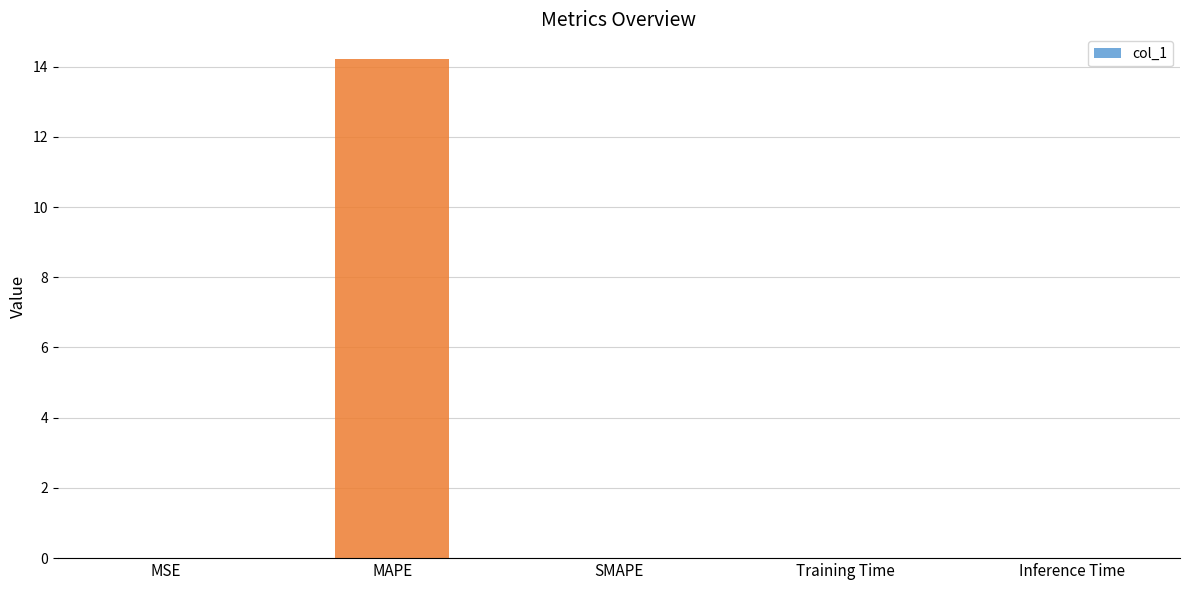

What is the average value?

2.8